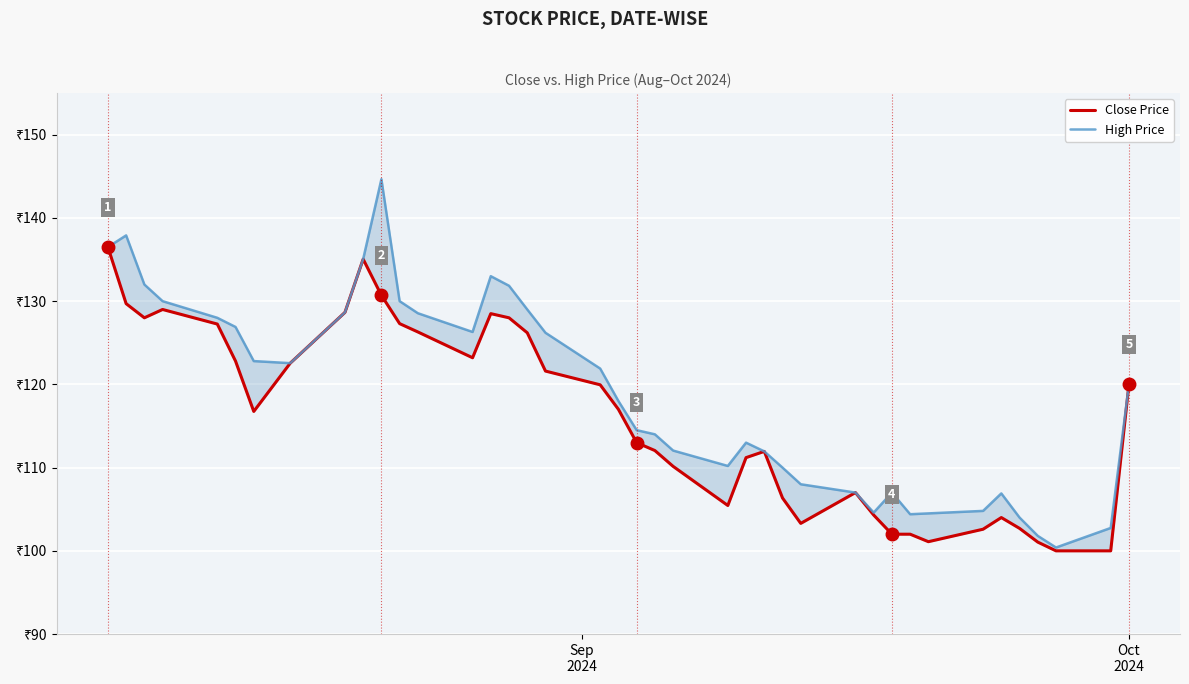

True or false: High Price and Close Price cross at least once.

False